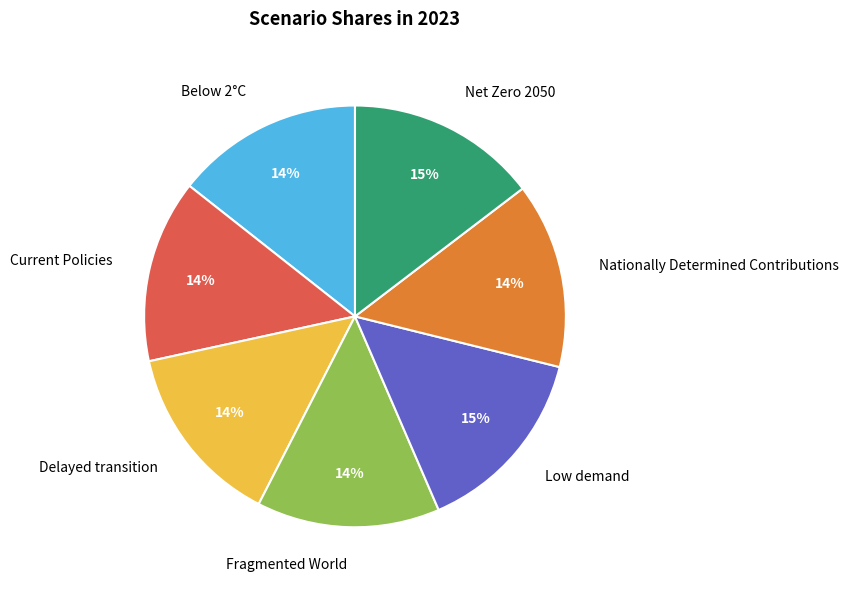

Between Net Zero 2050 and Current Policies, which is larger?

Net Zero 2050